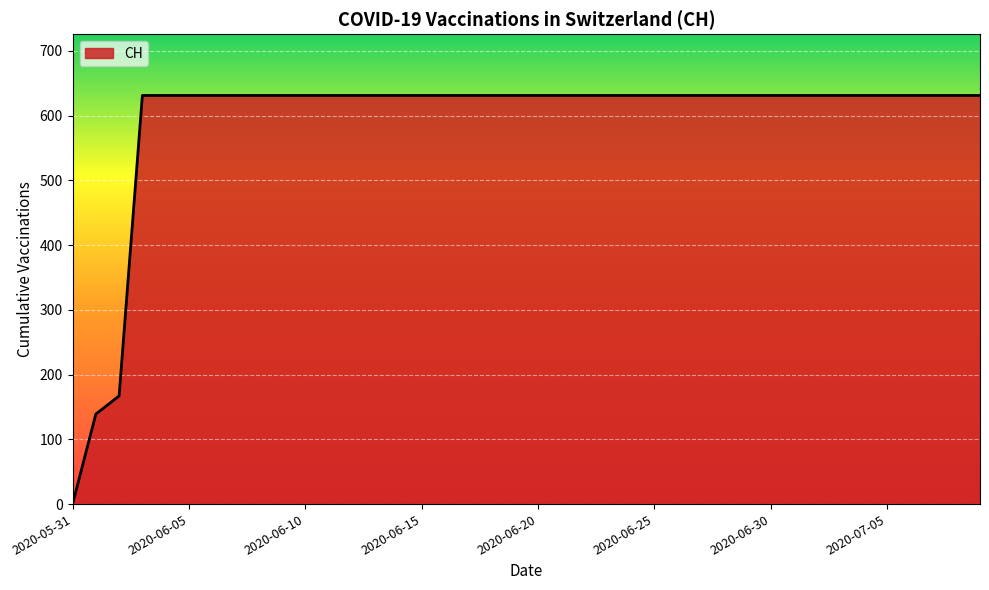

What is the average value?

591